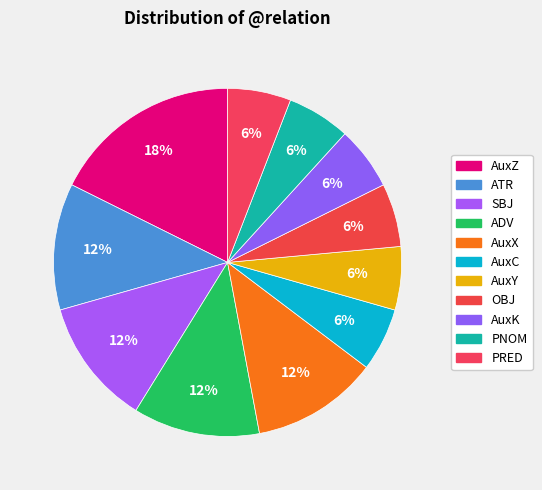

Count the number of slices in the pie.

11